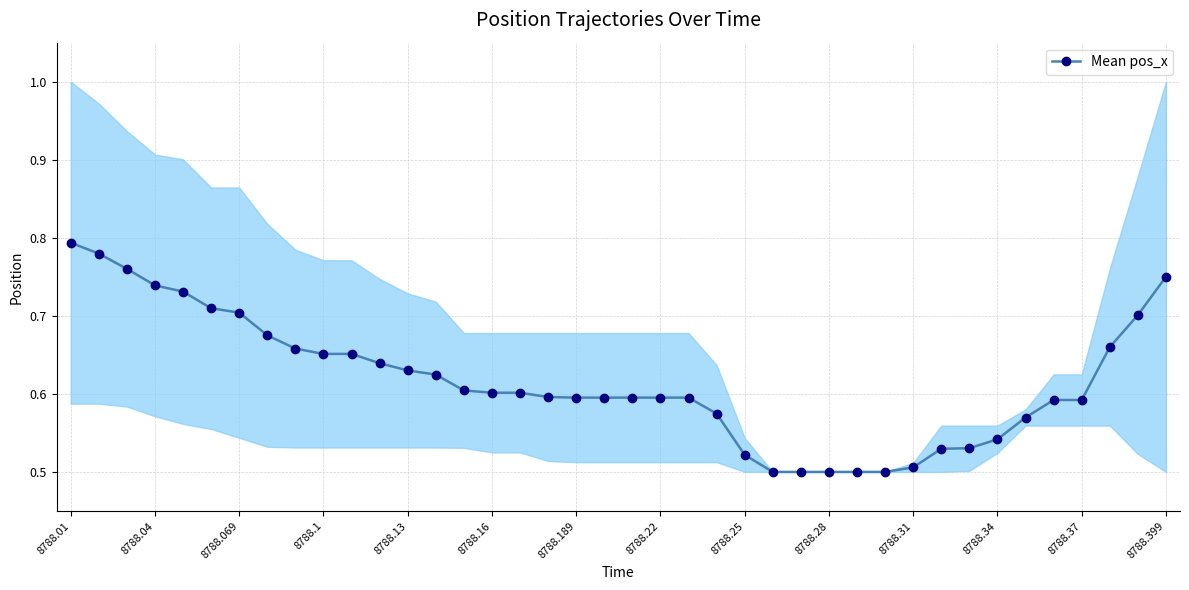

The value at 29 is 0.2. True or false?

False